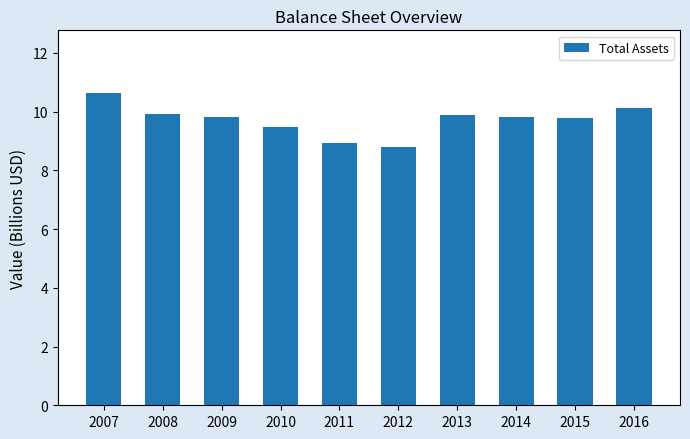

What value does the data have at 2010?

9.5